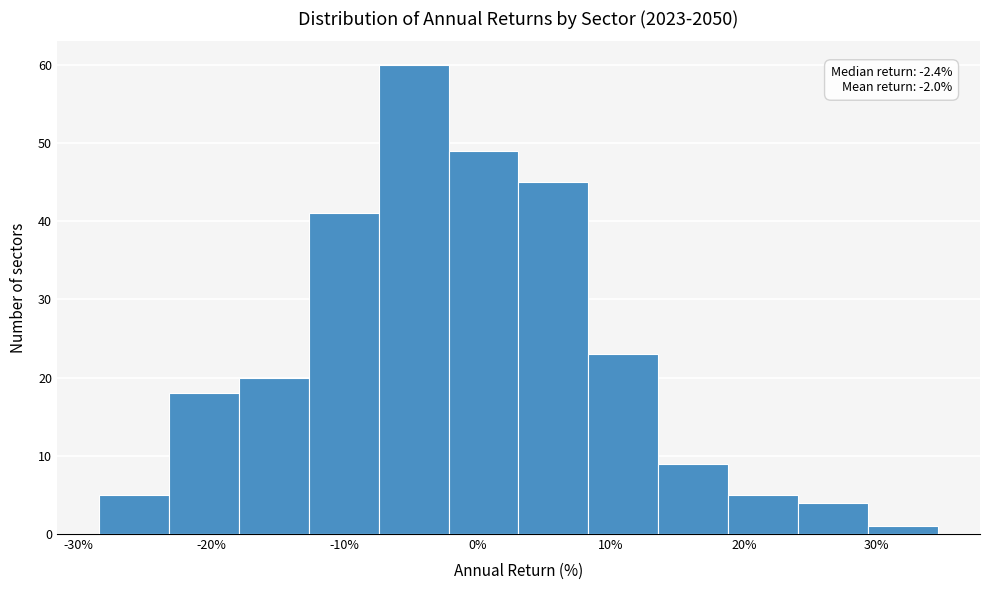

Which range on the x-axis has the tallest bar?

-7 to -2